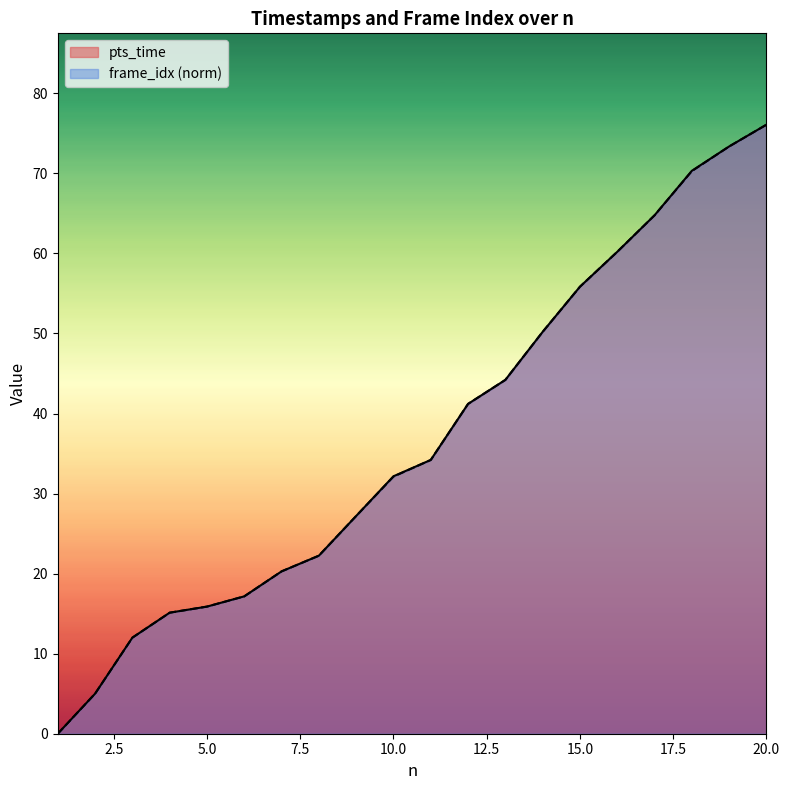

How many values in the frame_idx (norm) series exceed 34?

10